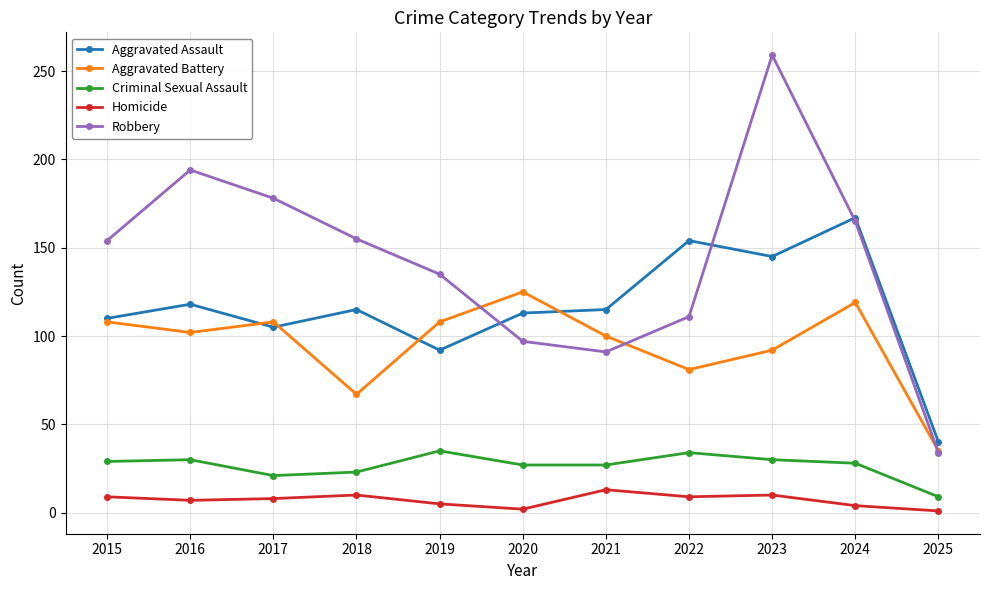

What is the difference between the highest and lowest values at 2017?

170